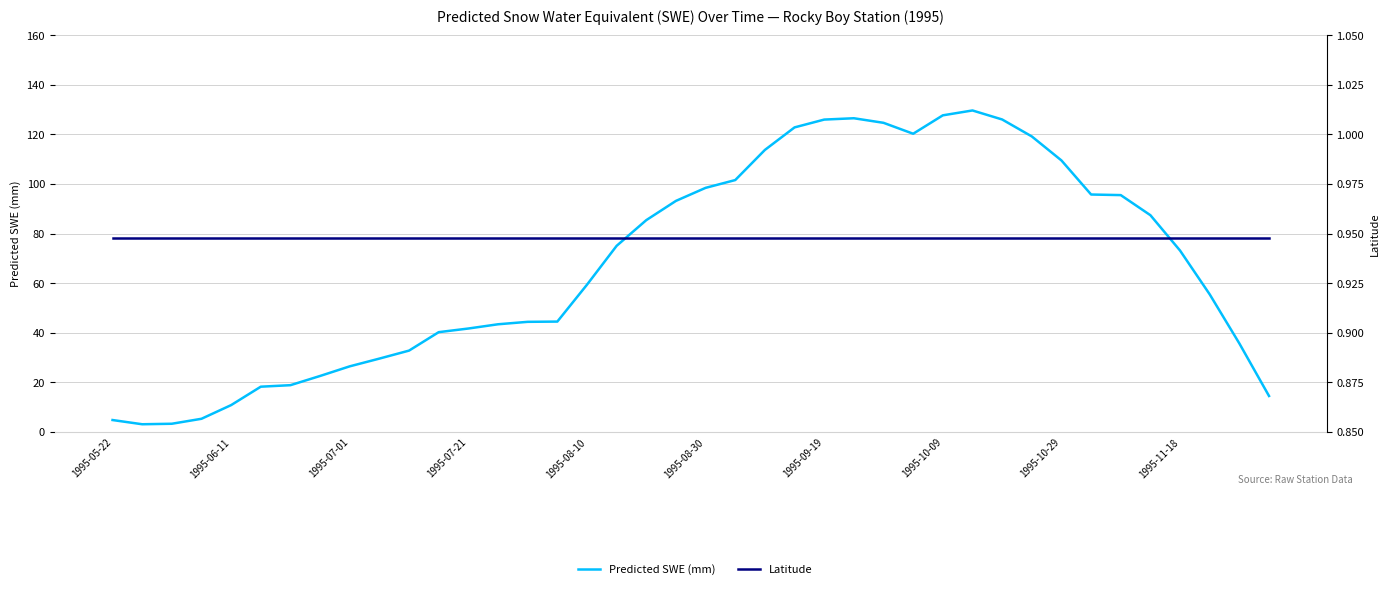

What is the average value of the Predicted SWE (mm) series?

67.7